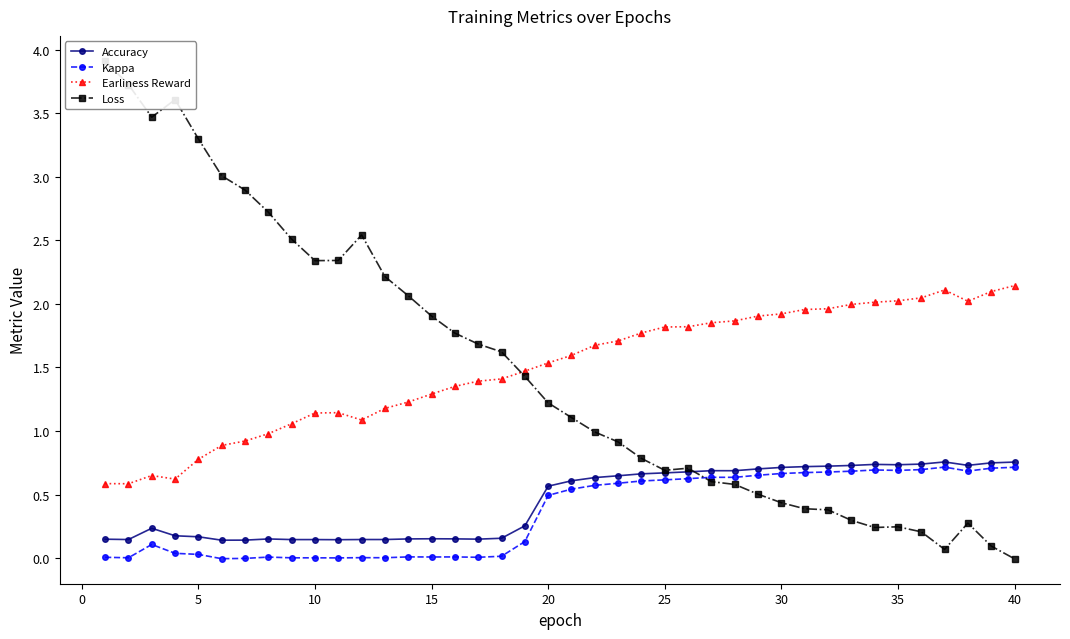

Is it true that Kappa equals 0.7 at 35?

True